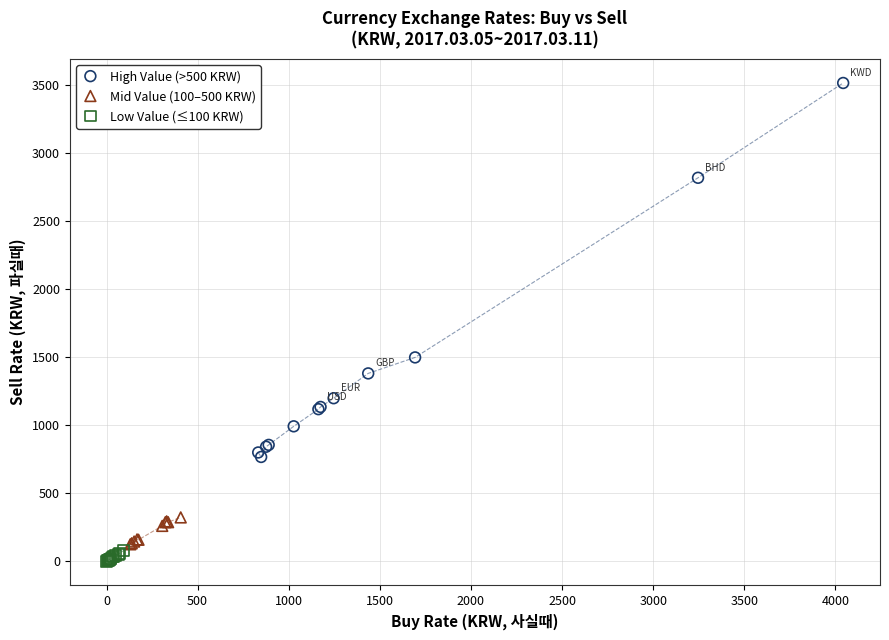

Which series has the widest spread of Y values?

High Value (>500 KRW)